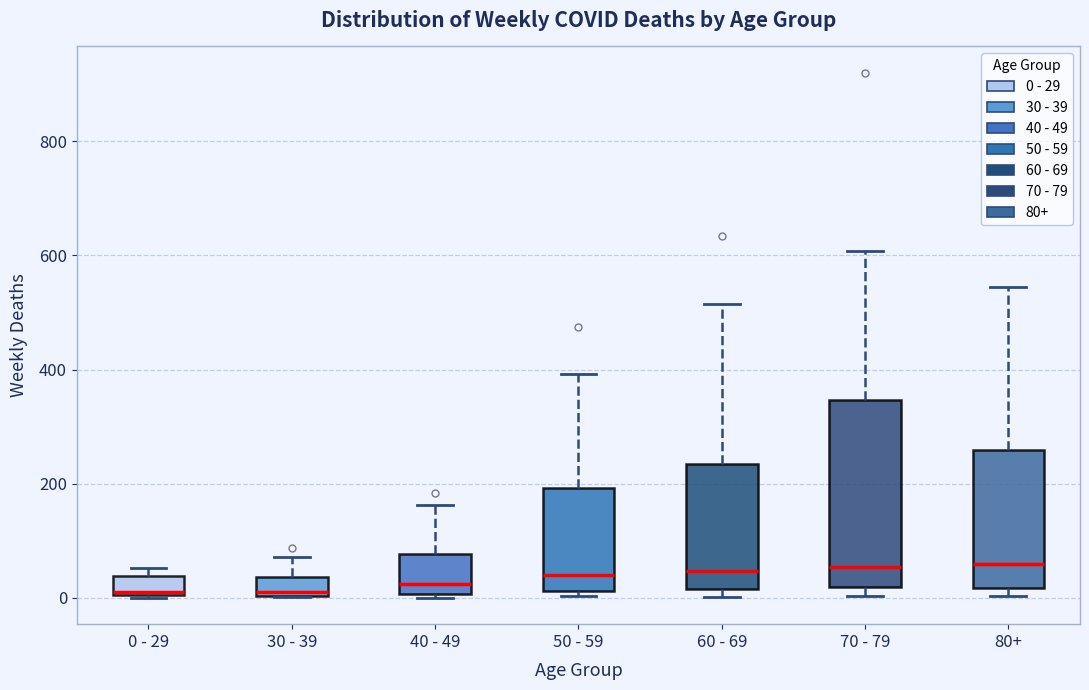

Where is the upper edge of the box for 0 - 29 on the y-axis? The values are not printed on the chart, so give them approximately, as read against the axis.

40